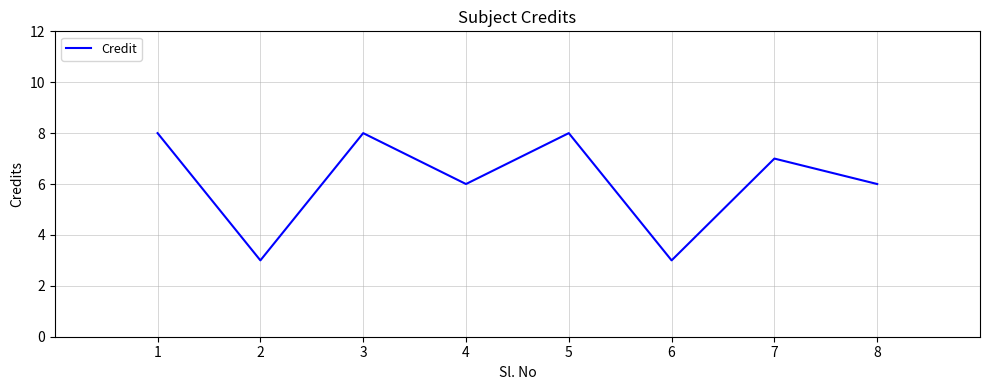

What is the sum of all values?

49